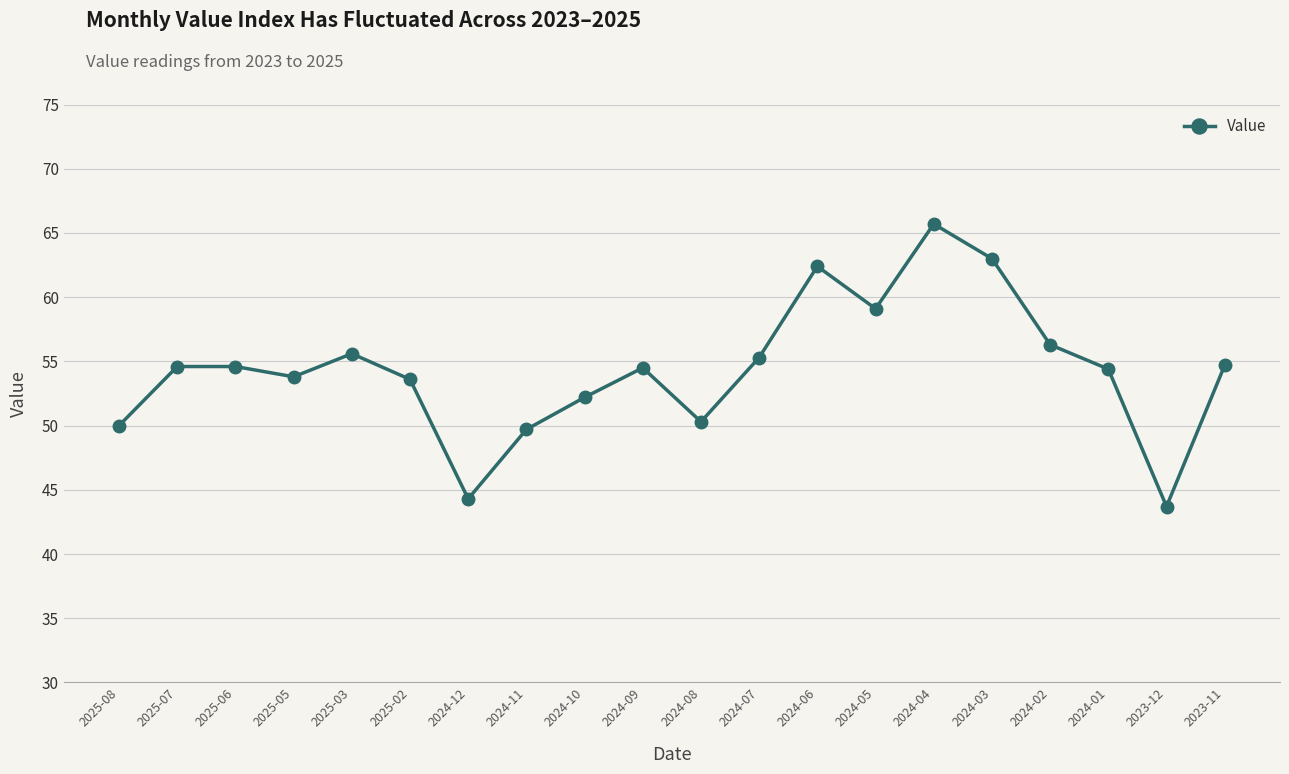

Is it true that the value at 2024-09 is 54.5?

True